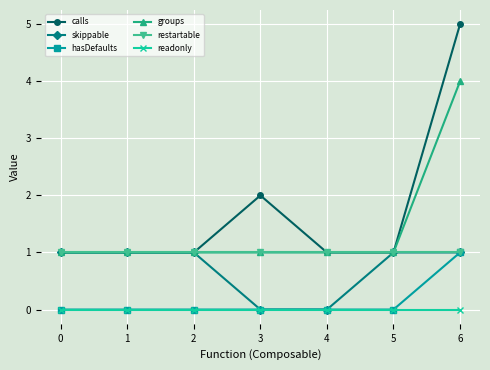

What is the sum of all restartable values?

7